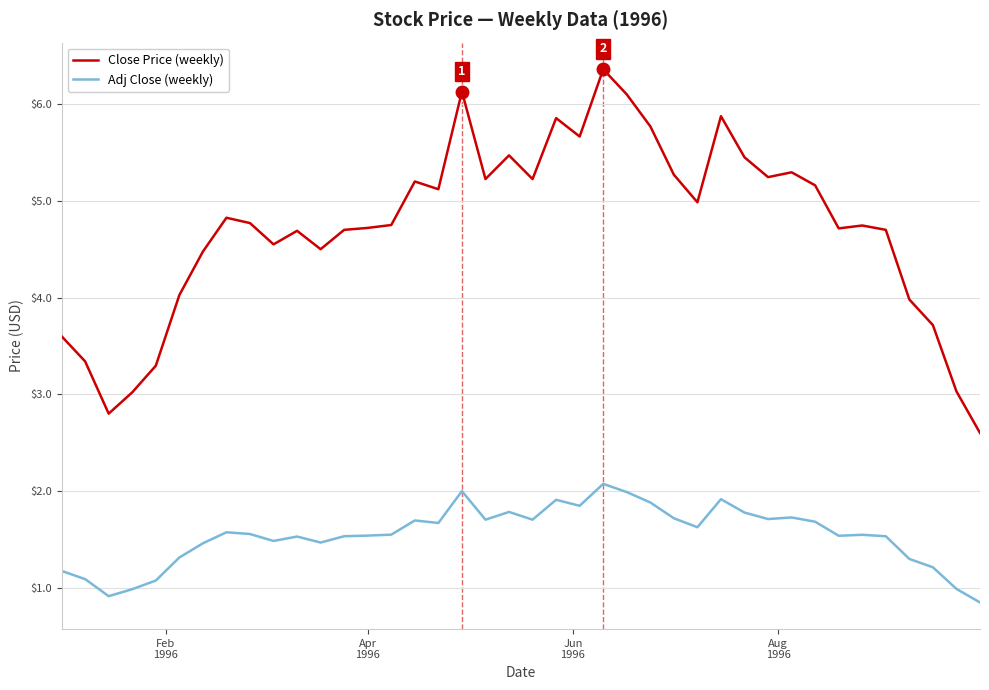

True or false: Close Price (weekly) and Adj Close (weekly) intersect in this chart.

False